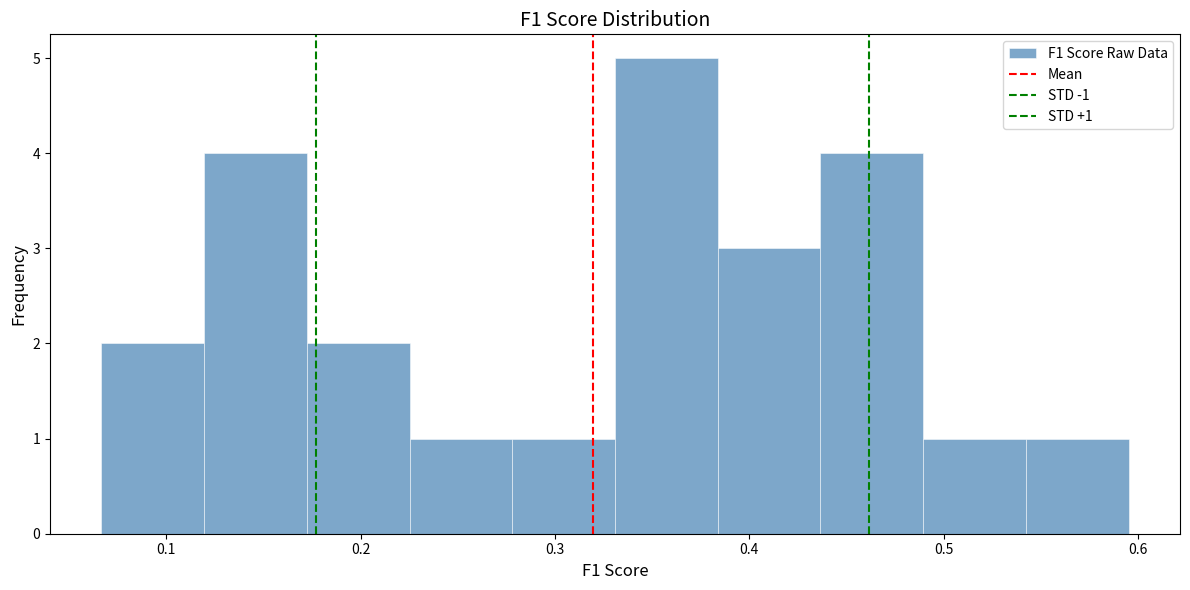

Which range on the x-axis has the tallest bar?

0.33 to 0.38